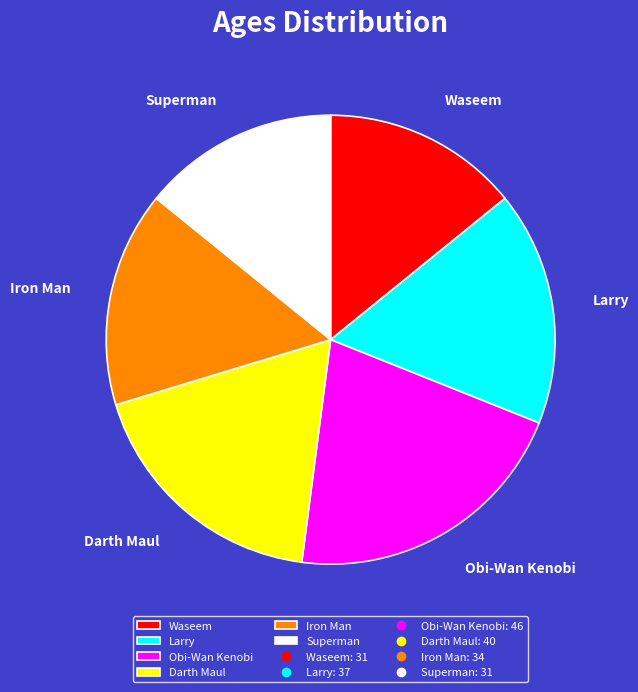

Does Waseem account for over 50% of the chart?

No